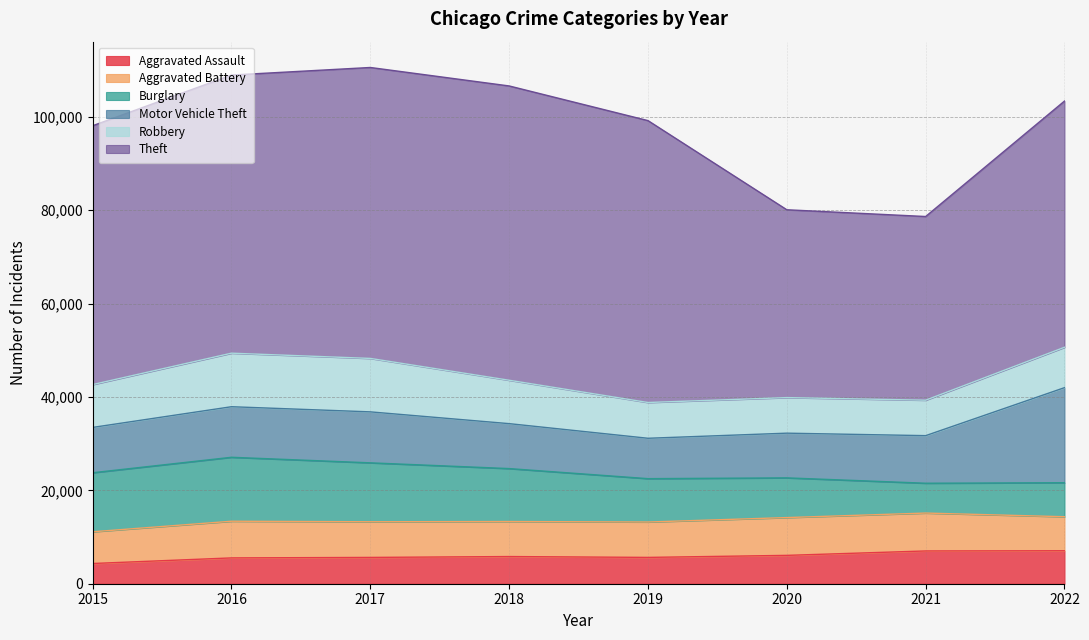

What is the average value of the Robbery series?

9112